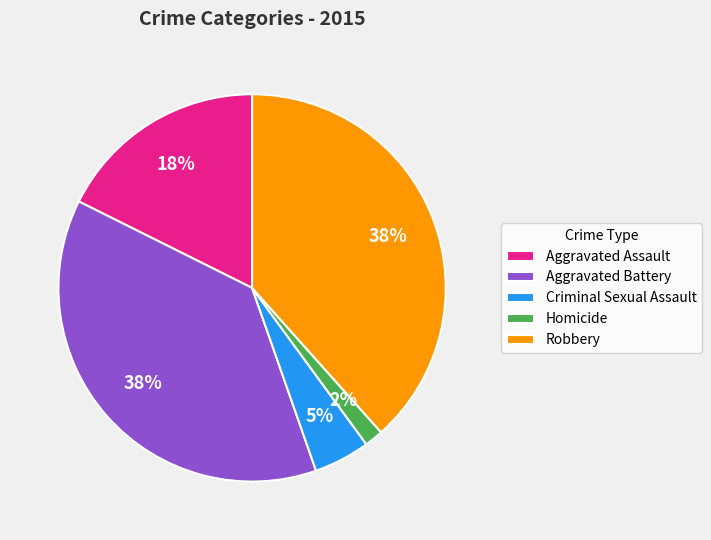

Is Aggravated Assault the majority of the pie?

No